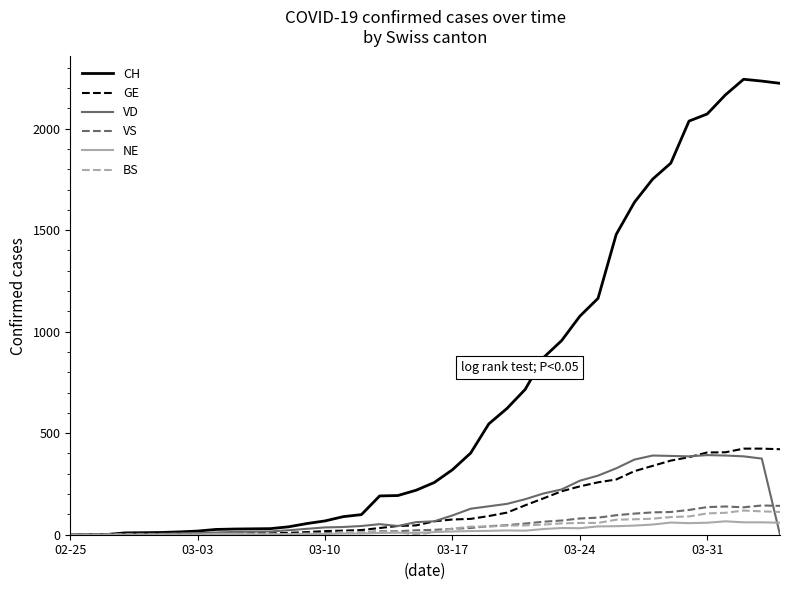

List the series in order of their peak value, highest first.

CH, GE, VD, VS, BS, NE